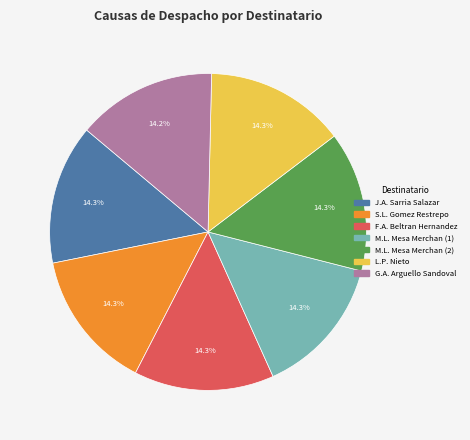

Is there any slice that represents more than half of the pie?

No